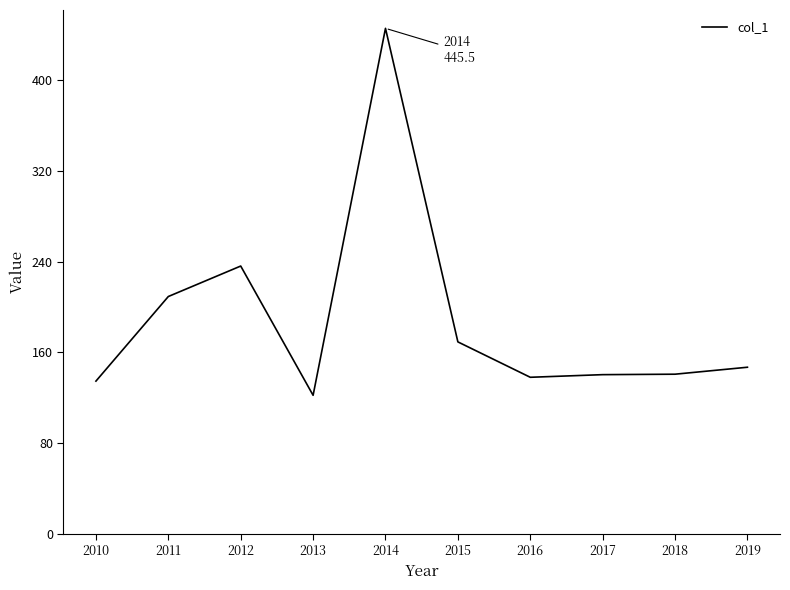

Which category has the highest value across all series?

2014